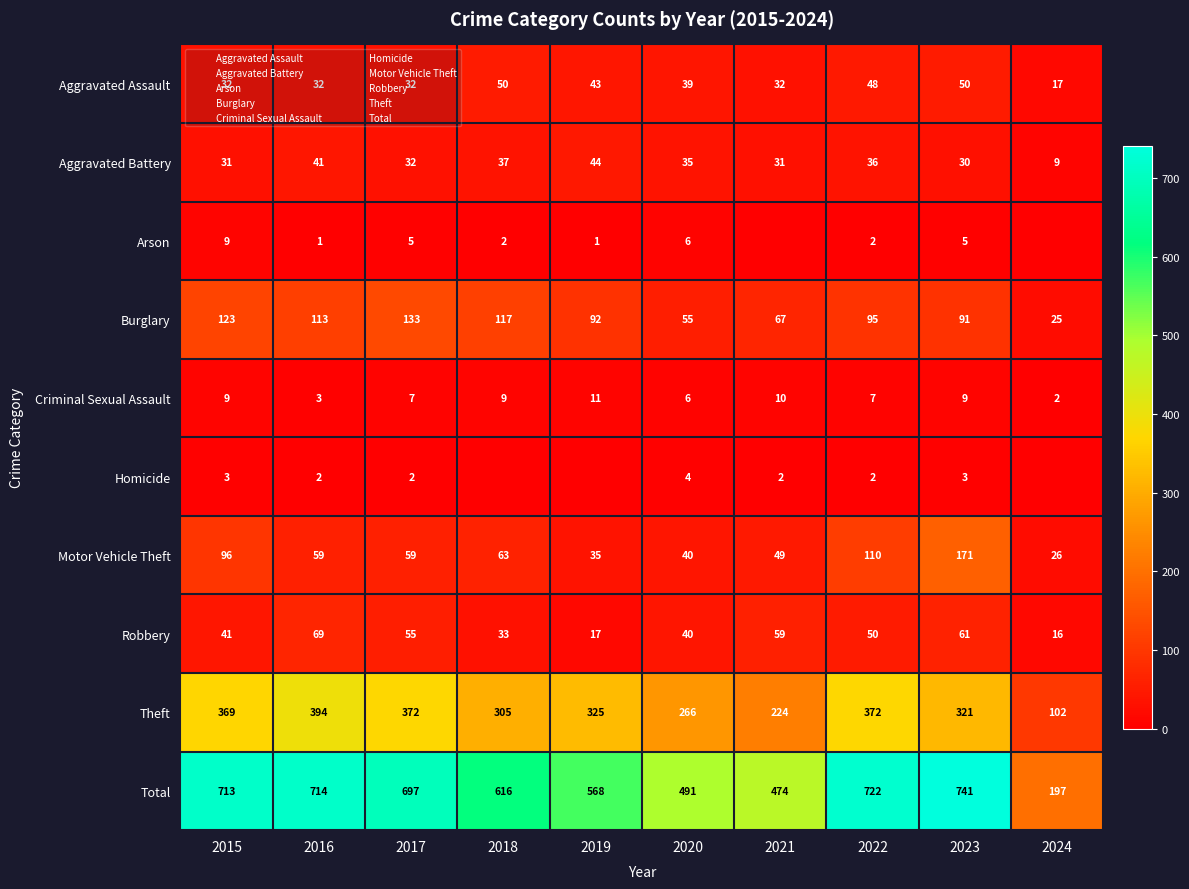

True or false: Aggravated Battery has a value of 61 at 2020.

False